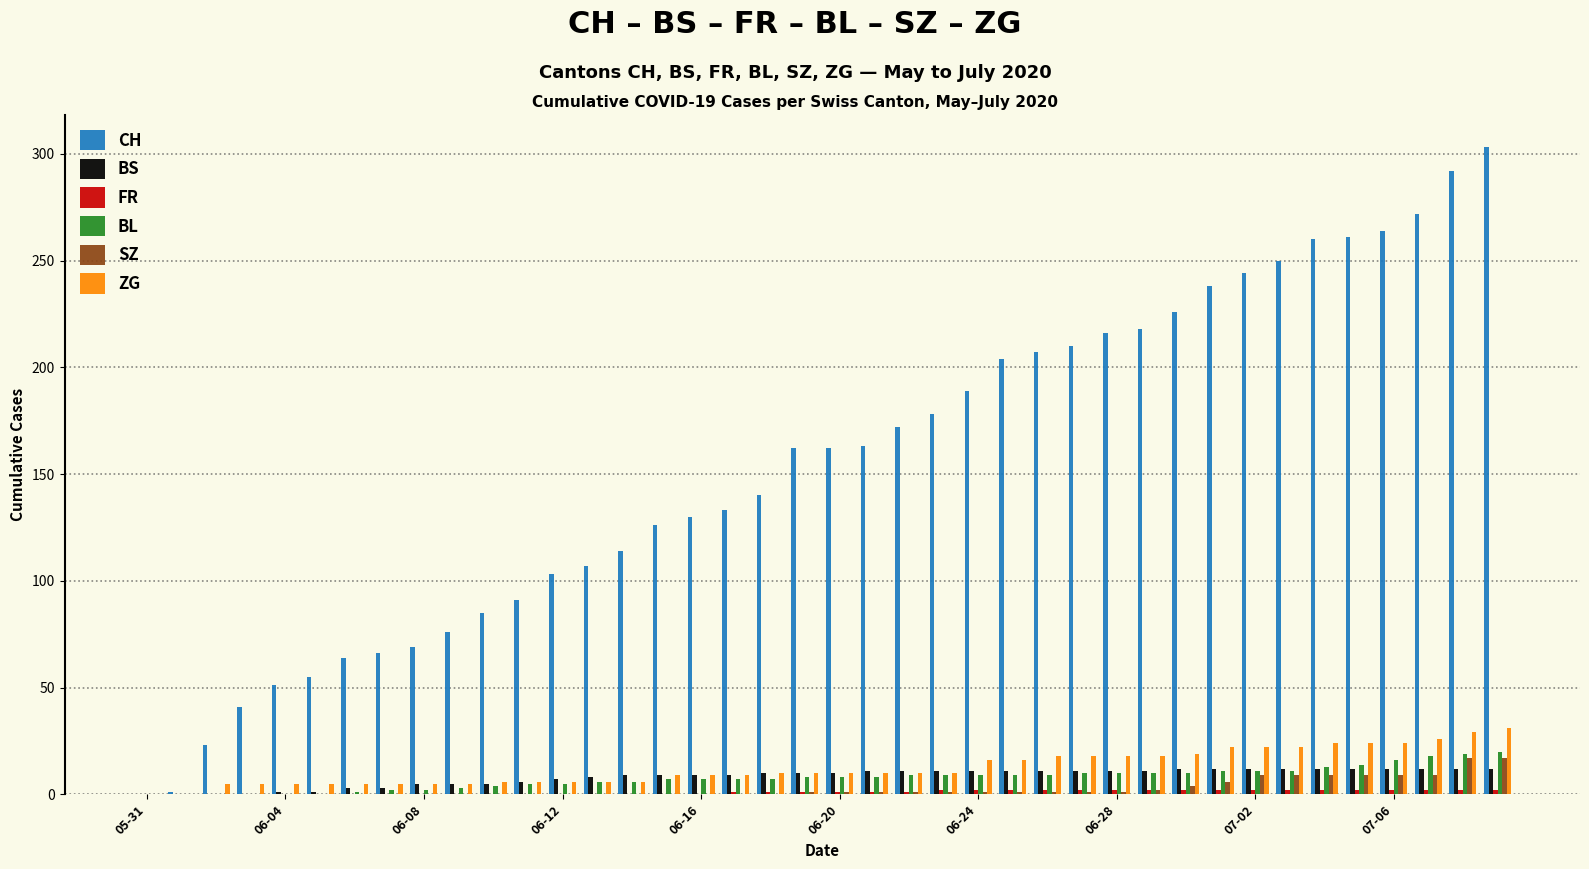

How many distinct data groups are displayed?

6